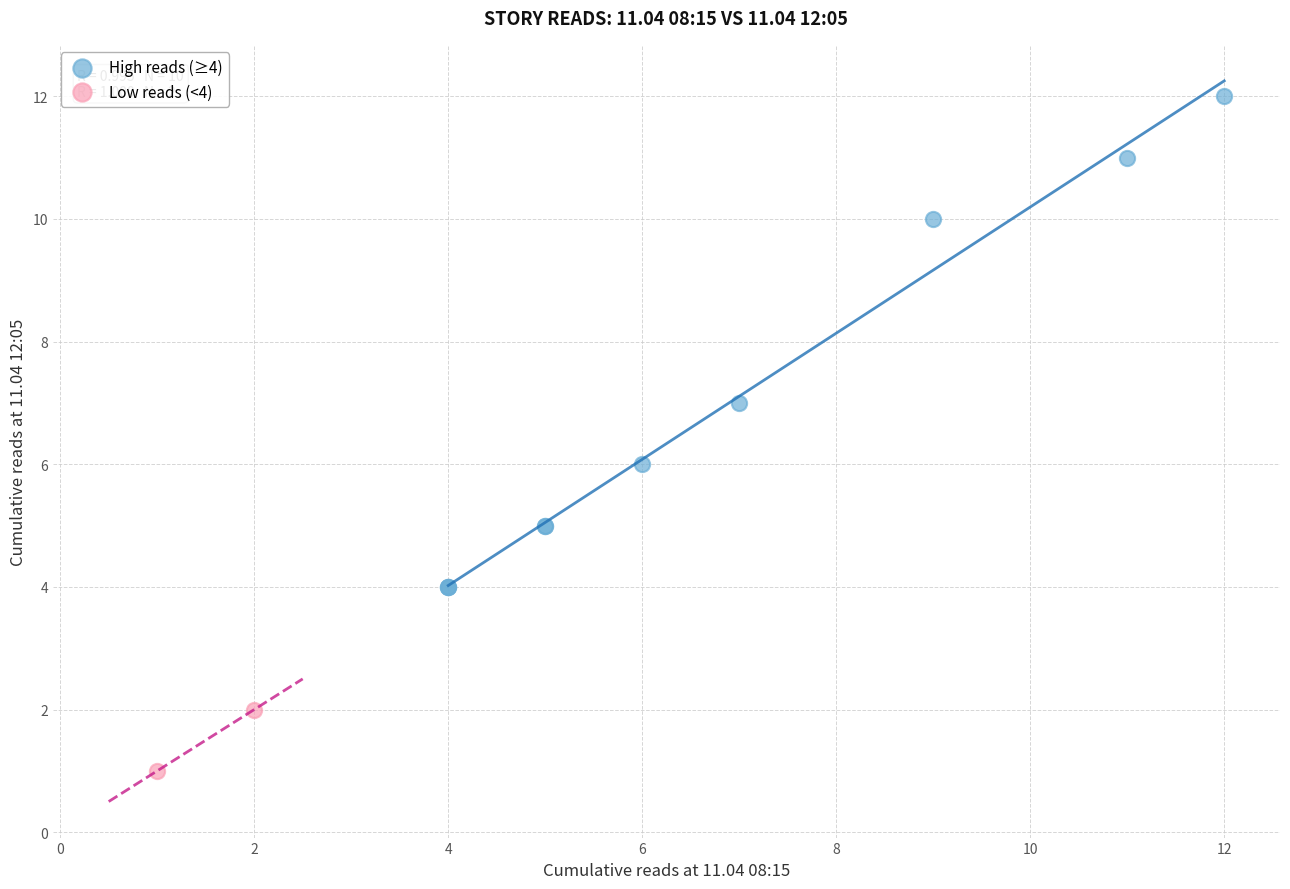

Which series contains the highest Y value?

High reads (≥4)